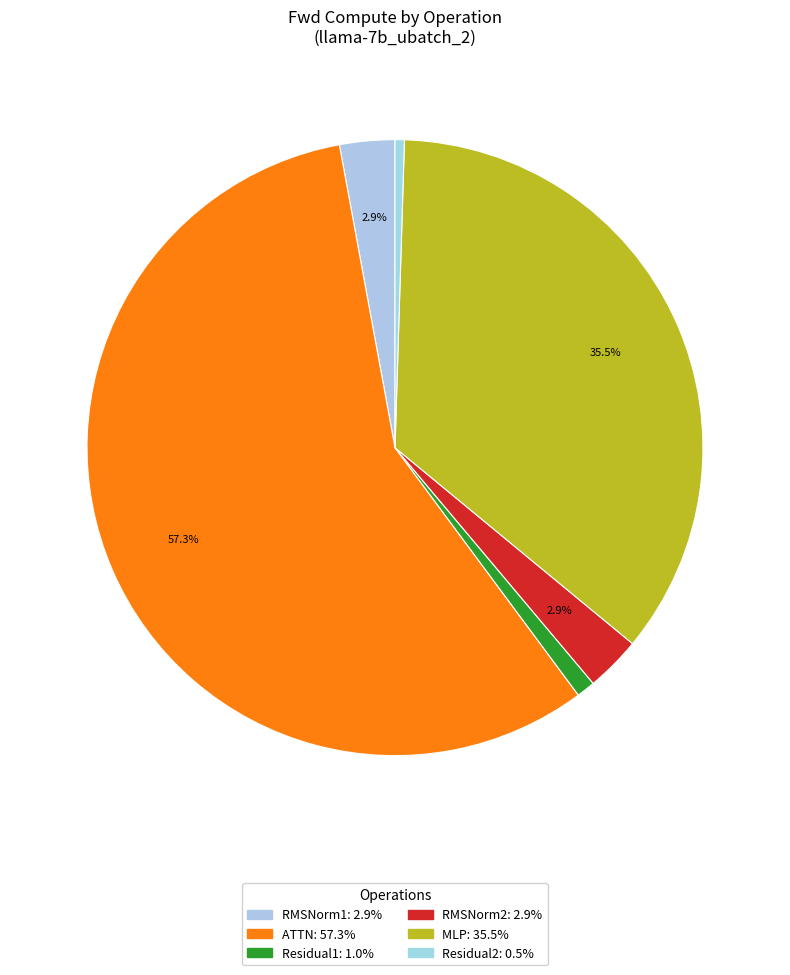

Is there a majority slice in this chart?

Yes